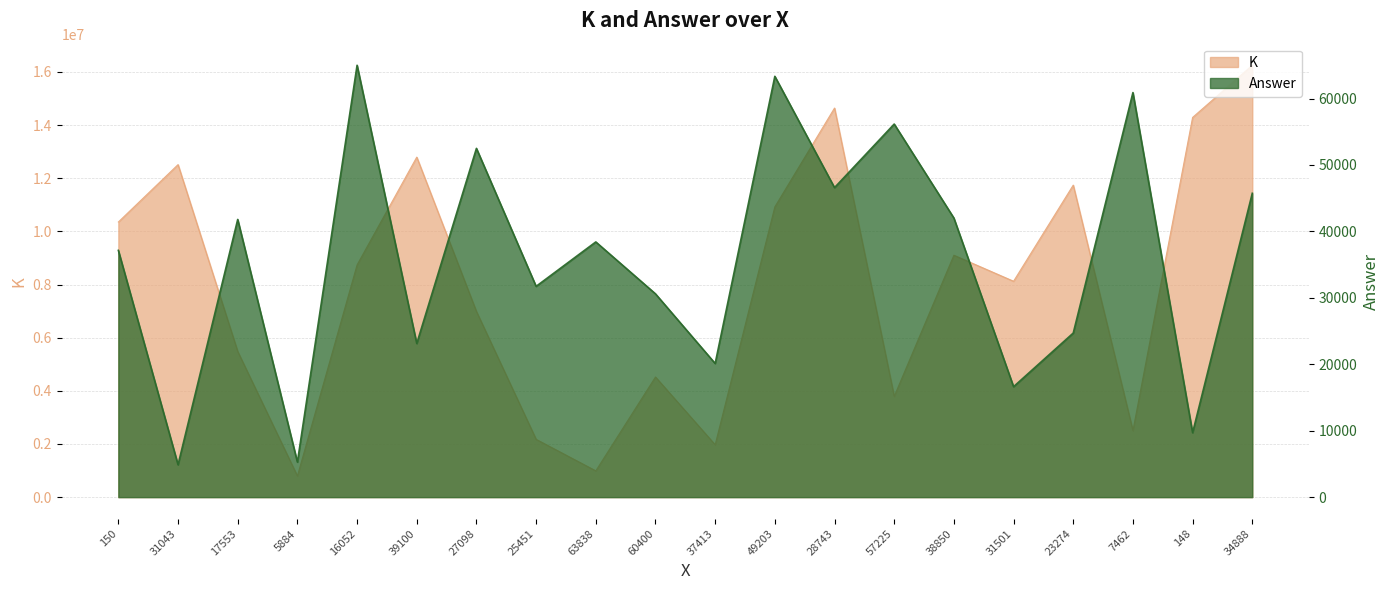

What is the difference between the highest and lowest values at 7462?

2440359